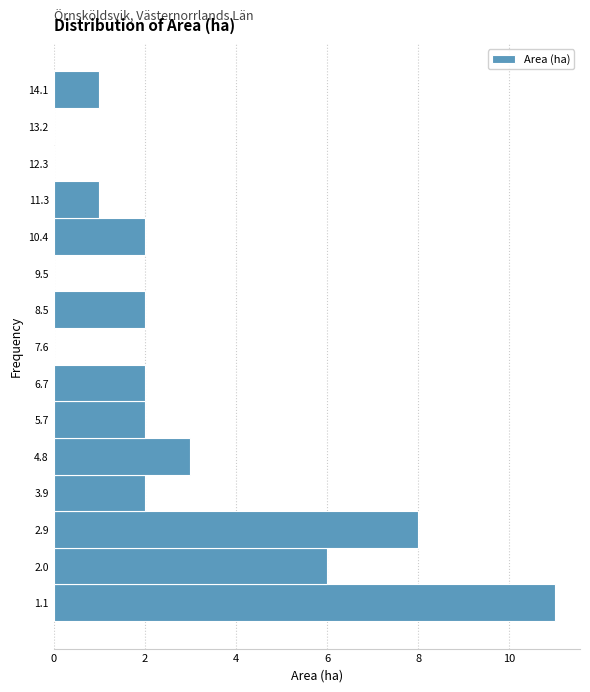

Reading bottom to top, list every bar in this chart as the range it spans on the y-axis followed by its length. Neither the bar edges nor the lengths are printed on the chart, so give them approximately, as read against the axes.

0.6 to 1.5: 11
1.5 to 2.5: 6
2.5 to 3.4: 8
3.4 to 4.3: 2
4.3 to 5.3: 3
5.3 to 6.2: 2
6.2 to 7.1: 2
7.1 to 8.1: 0
8.1 to 9.0: 2
9.0 to 9.9: 0
9.9 to 10.9: 2
10.9 to 11.8: 1
11.8 to 12.7: 0
12.7 to 13.7: 0
13.7 to 14.6: 1